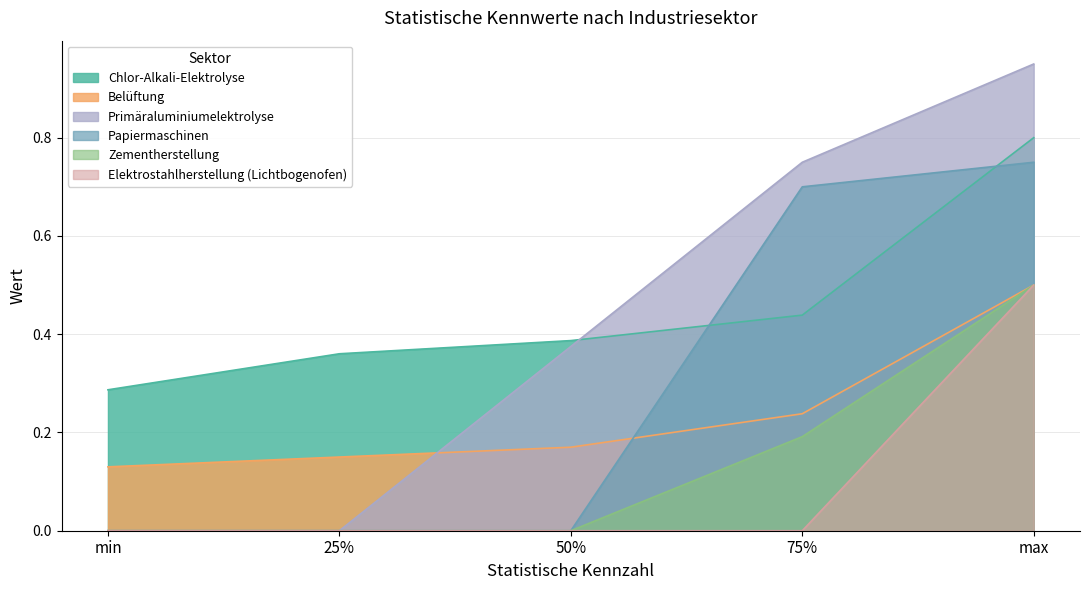

How many positive values does the Primäraluminiumelektrolyse series have?

3